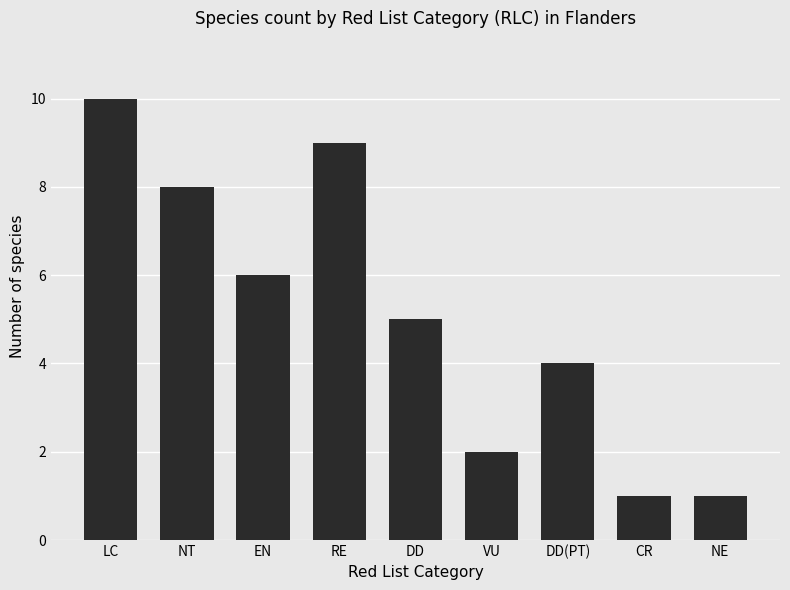

What is the sum of the values at NT and DD?

13